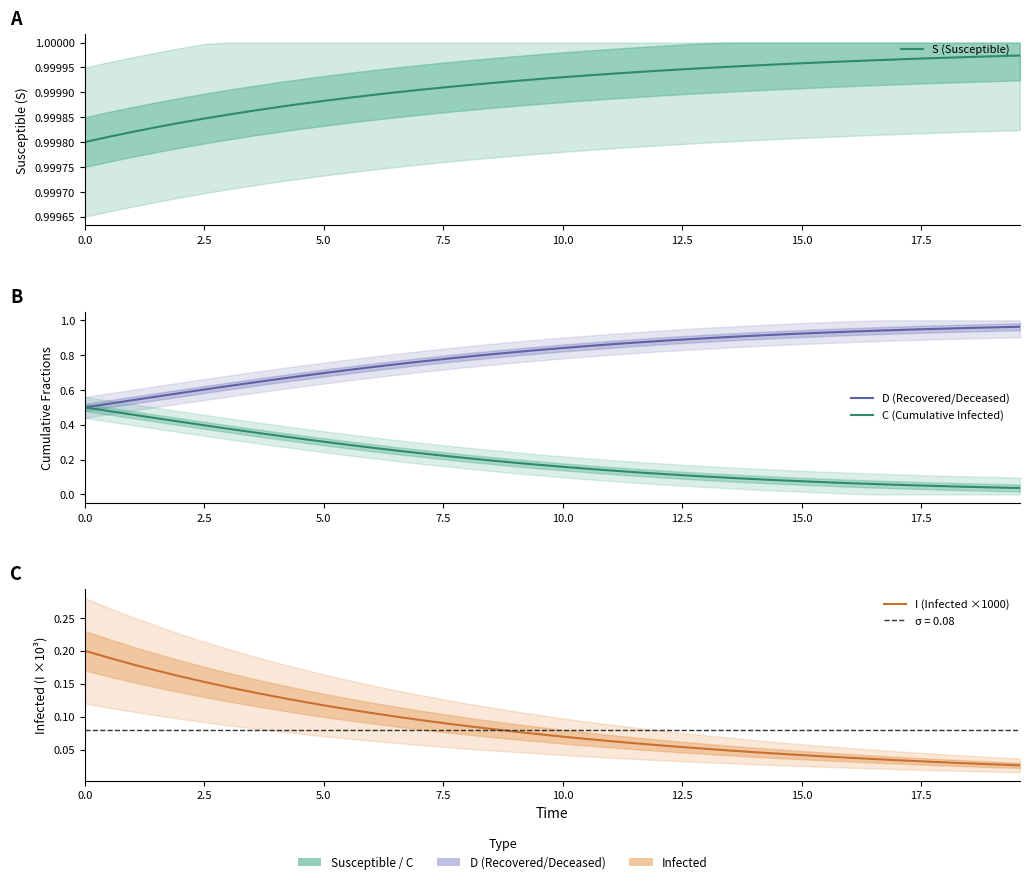

What is the difference between the second highest and second lowest values in the C (Cumulative Infected) series?

0.4